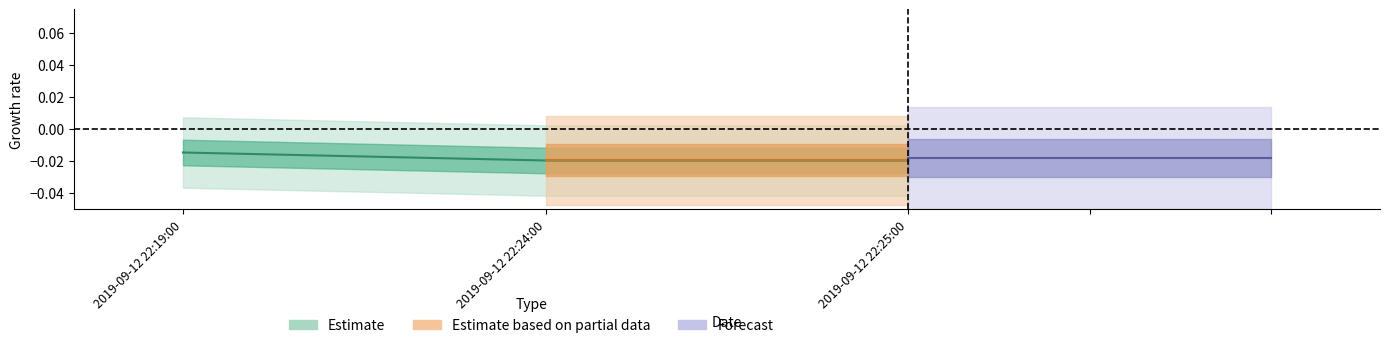

Is it true that the value at 2019-09-12 22:24:00 is -0.0?

True